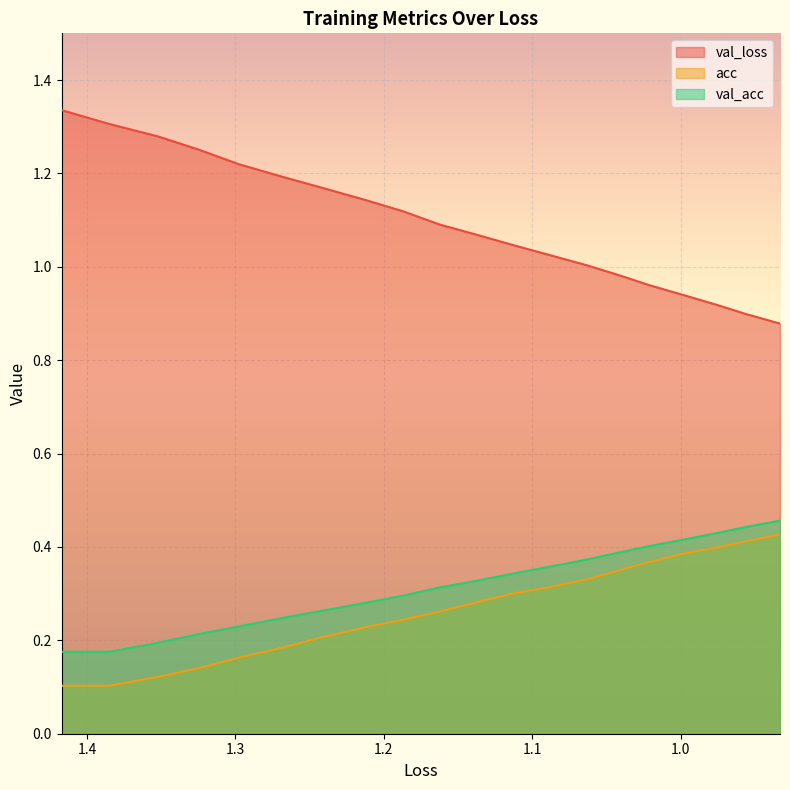

How many series are shown in this chart?

3